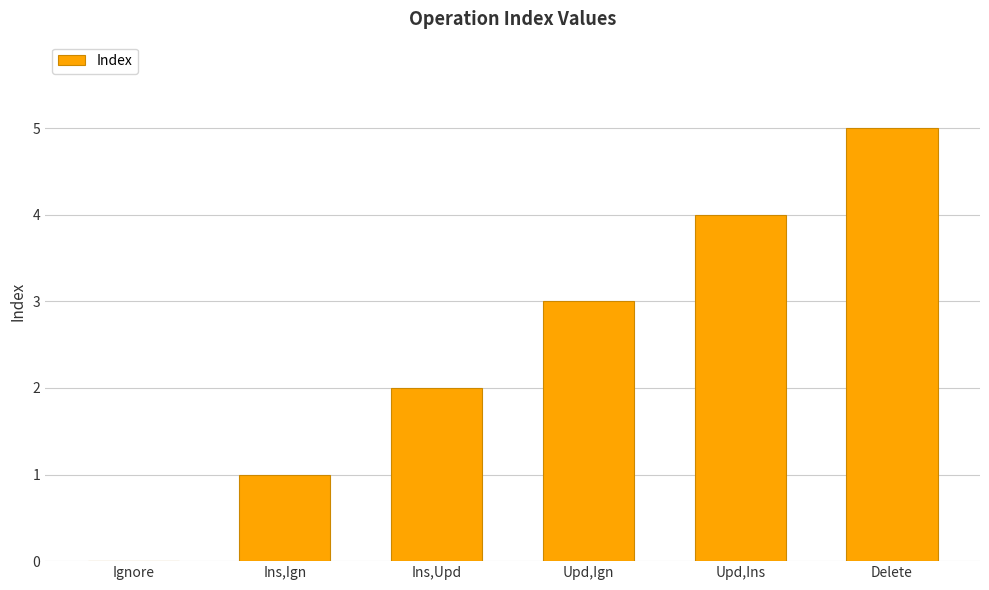

Which label corresponds to the largest value in the chart?

Delete